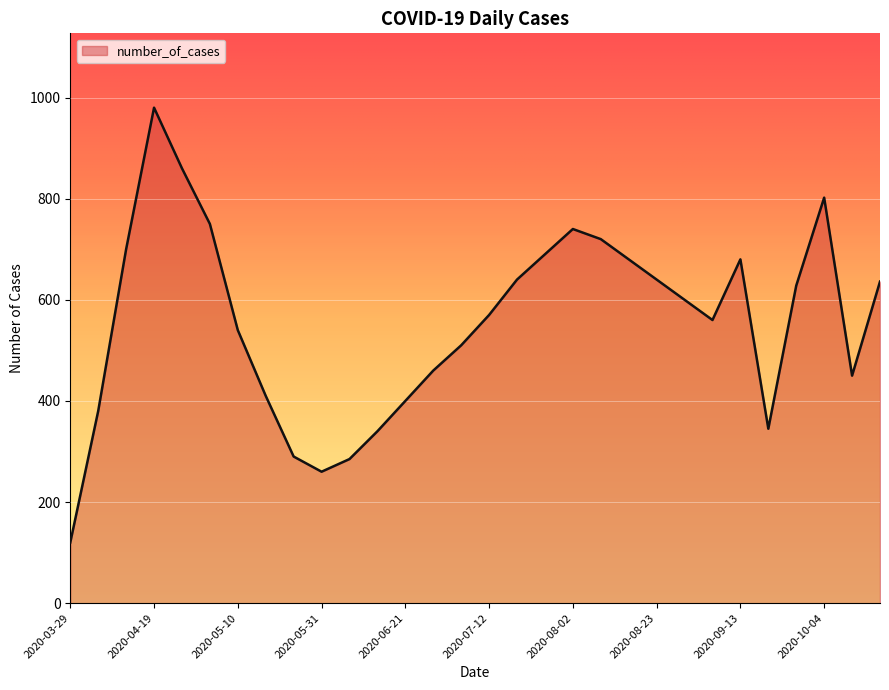

What is the greatest value displayed?

980